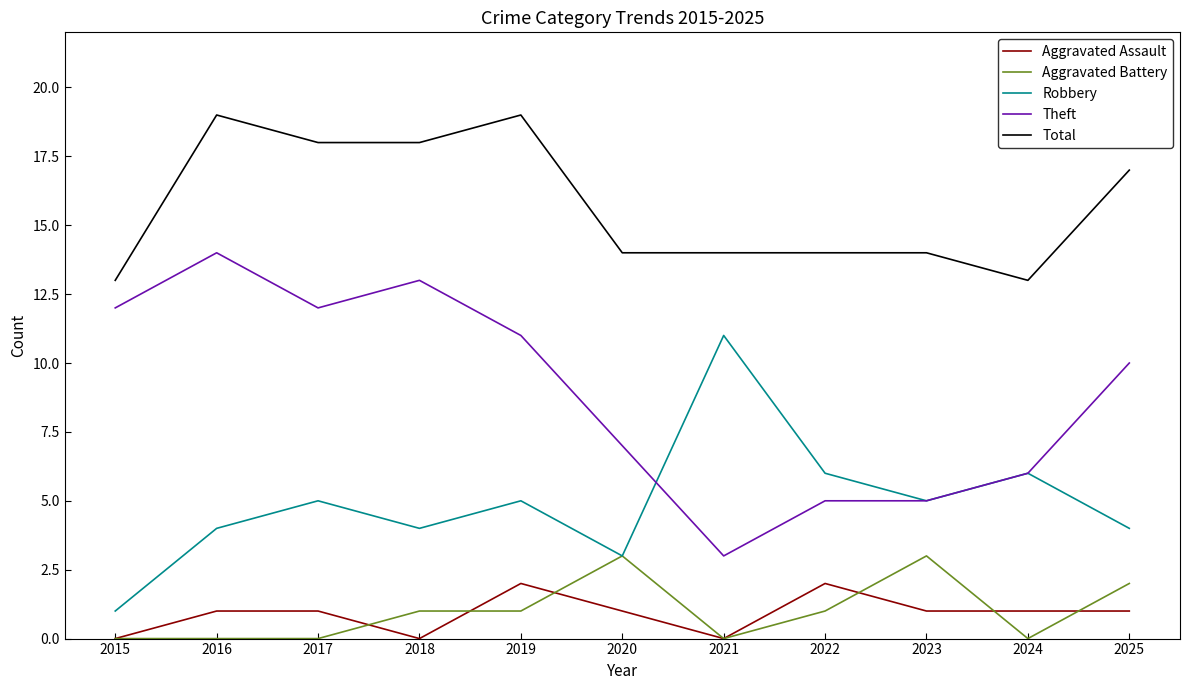

What is the total value across all series at 2016?

38